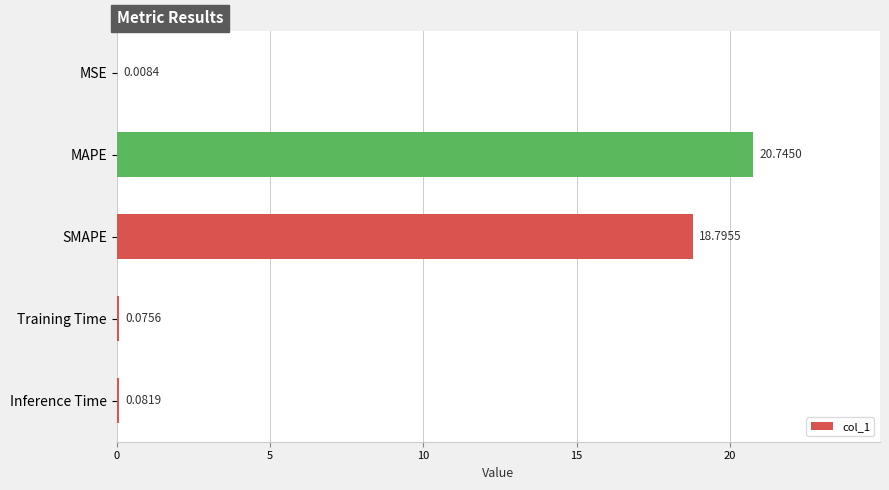

Where is the data nearest to the value 10?

SMAPE